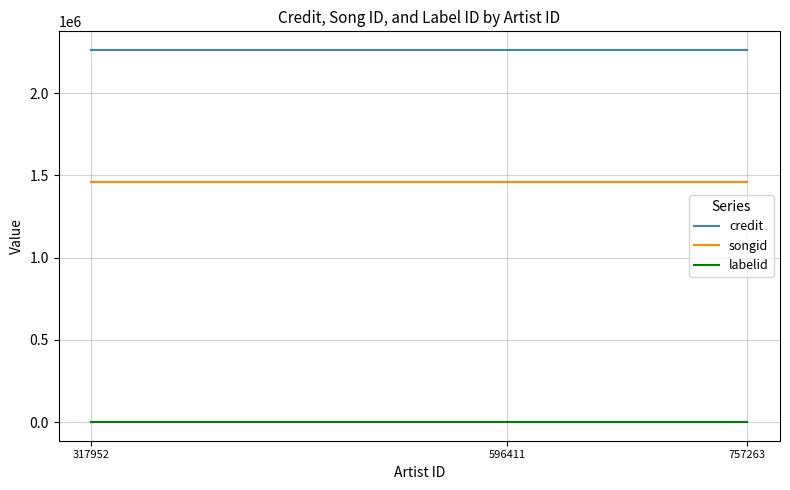

What is the value of the labelid point at the 3rd from the left?

-1